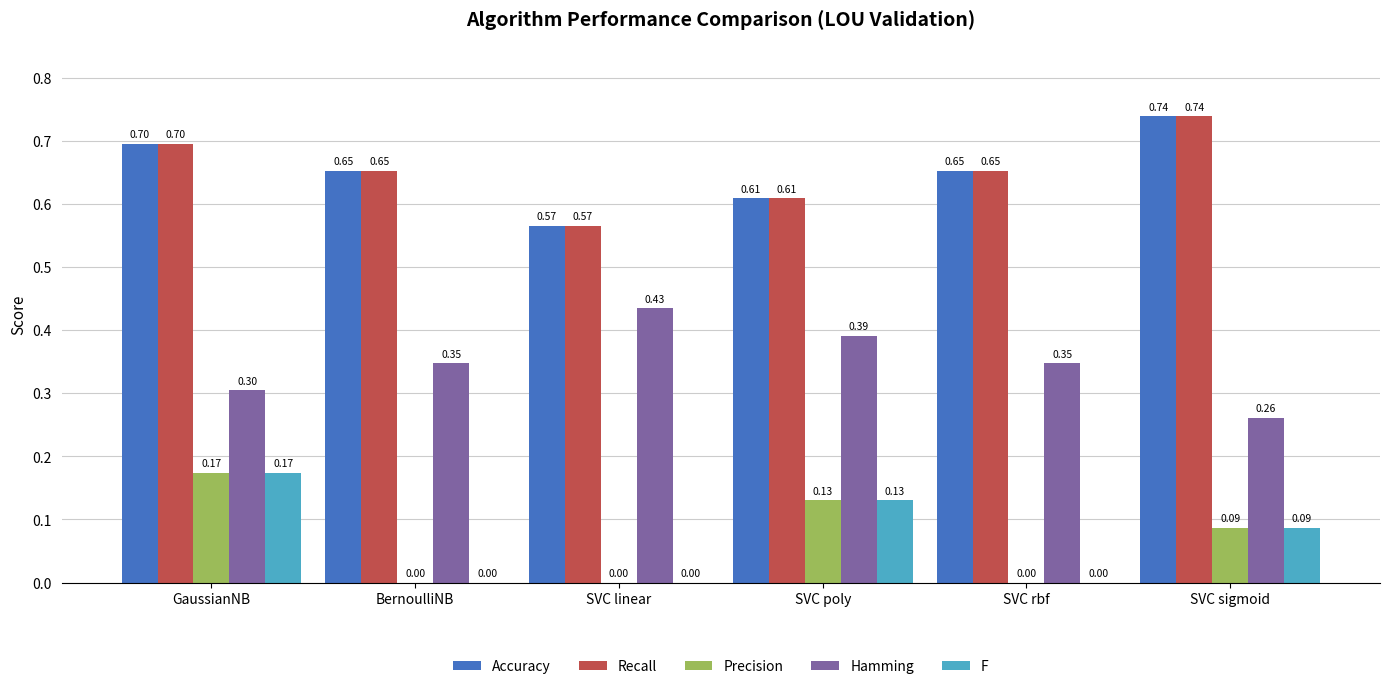

What is the sum of all Recall values?

3.9